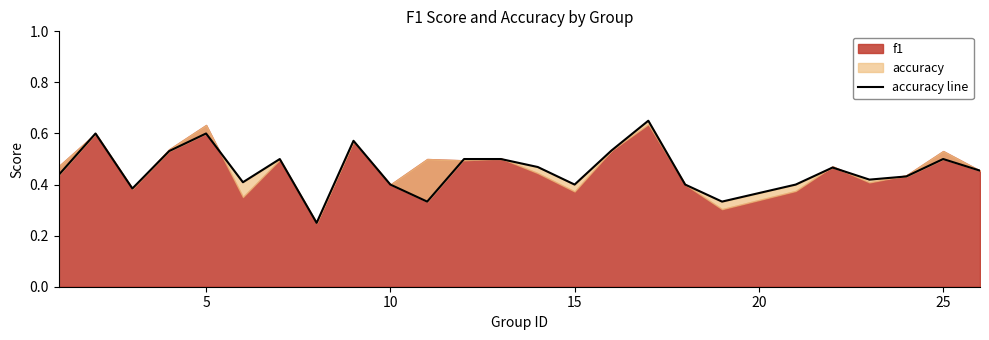

What is the value of the 12th point from the left?

0.5